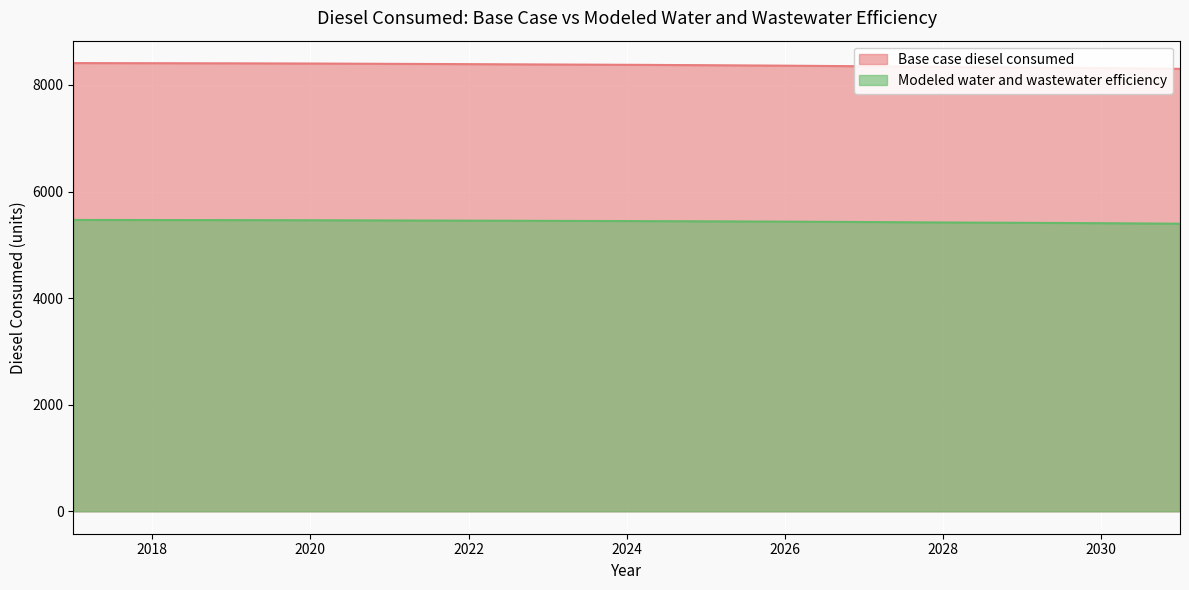

True or false: Base case diesel consumed has more than 0 interior local peaks.

False